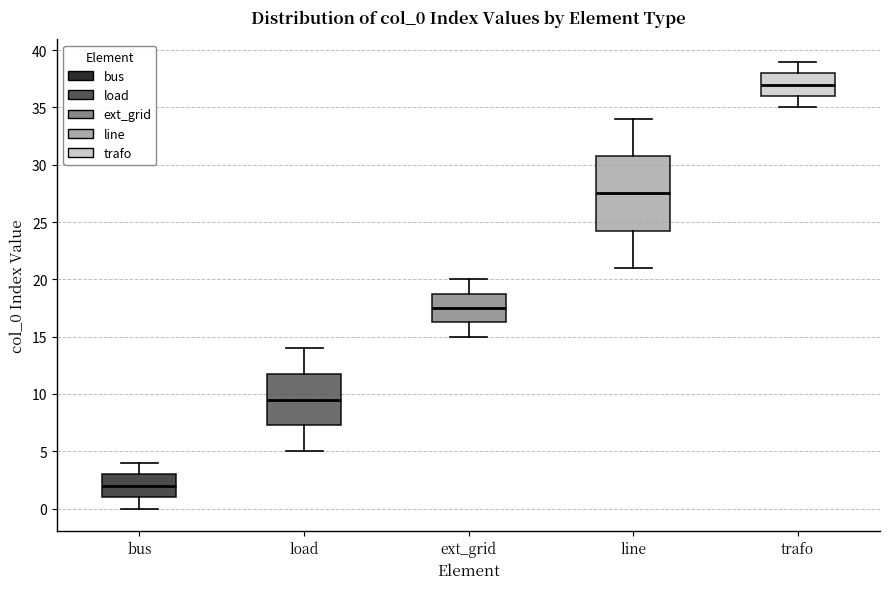

Reading left to right, transcribe this box plot: for each box, give where its median line is, the range the box spans, and where its two whiskers end, as read against the y-axis. The values are not printed on the chart, so give them approximately, as read against the axis.

bus: median 2.0, box 1.0 to 3.0, whiskers 0.0 to 4.0
load: median 9.5, box 7.5 to 12.0, whiskers 5.0 to 14.0
ext_grid: median 17.5, box 16.5 to 19.0, whiskers 15.0 to 20.0
line: median 27.5, box 24.5 to 31.0, whiskers 21.0 to 34.0
trafo: median 37.0, box 36.0 to 38.0, whiskers 35.0 to 39.0